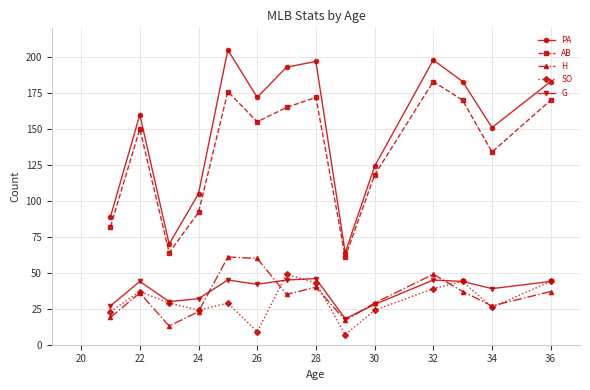

True or false: PA has more than 1 interior local peaks.

True